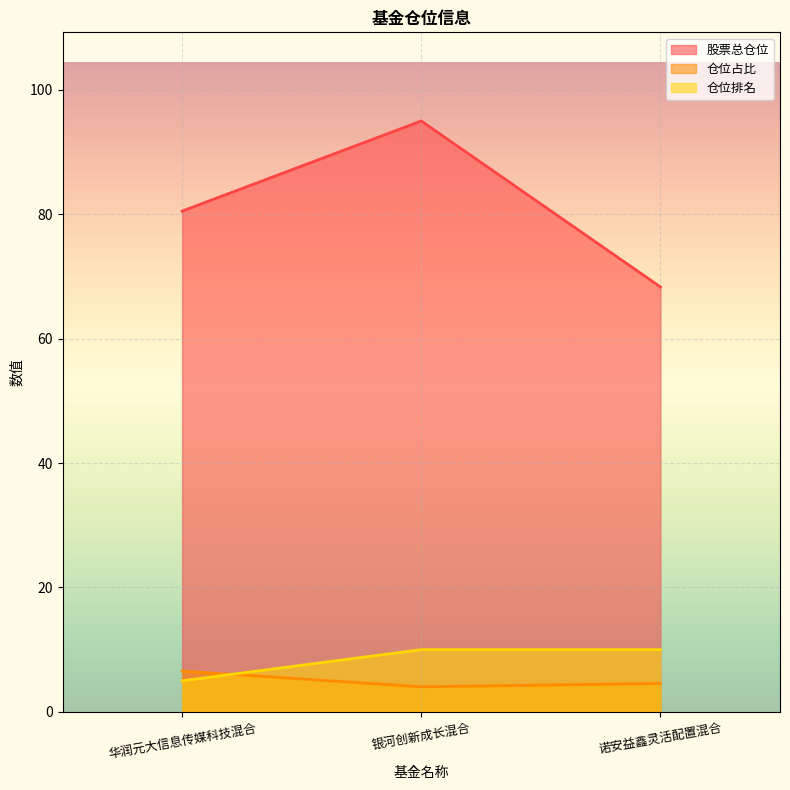

Rank the series at 华润元大信息传媒科技混合 from highest to lowest value.

股票总仓位, 仓位占比, 仓位排名